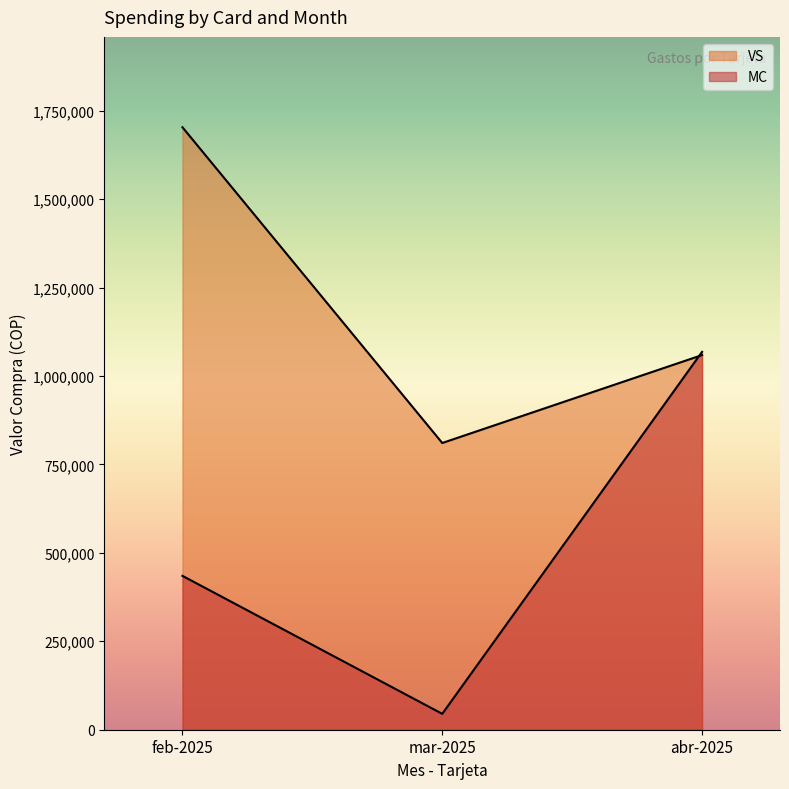

What is the maximum value shown in the chart?

1702961